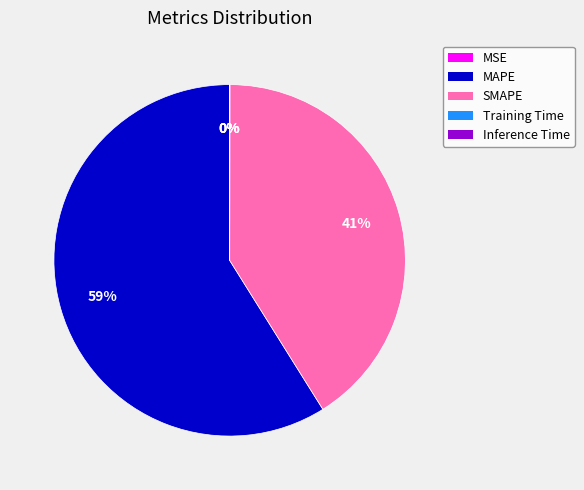

What percentage is the MAPE slice, to the nearest percent?

59%